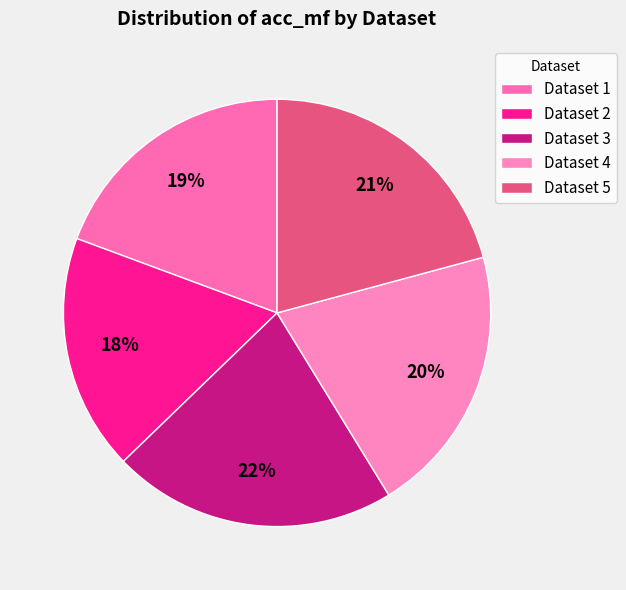

How many segments does this pie chart have?

5